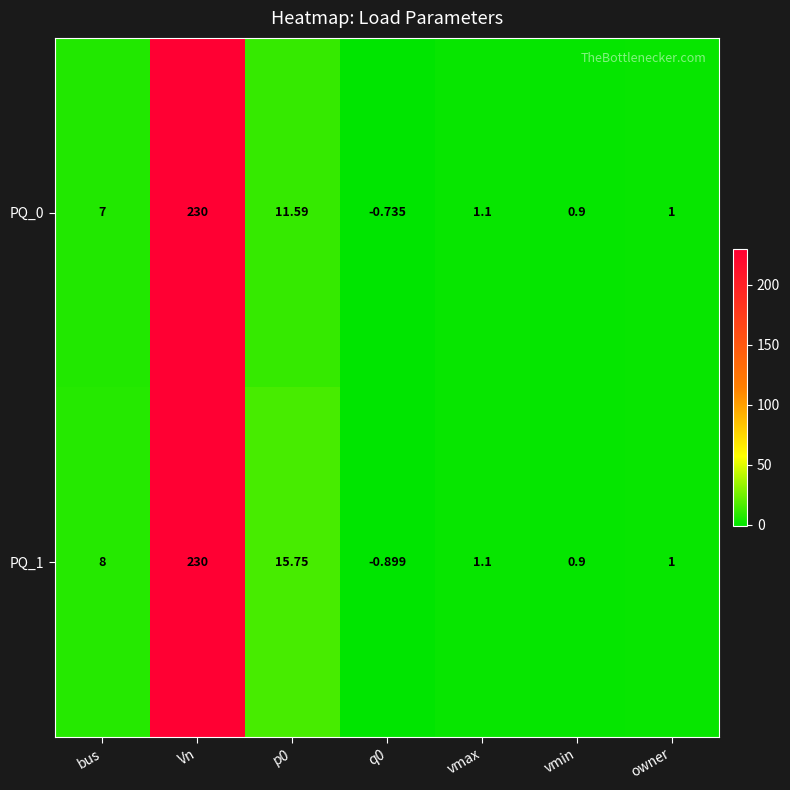

Which category has the highest value in the PQ_0 series?

Vn